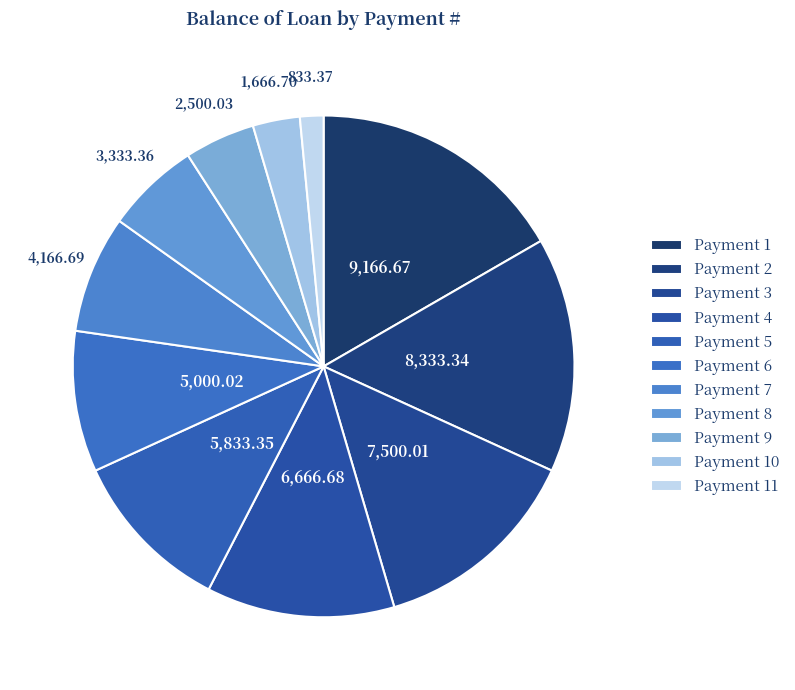

Is there any slice that represents more than half of the pie?

No